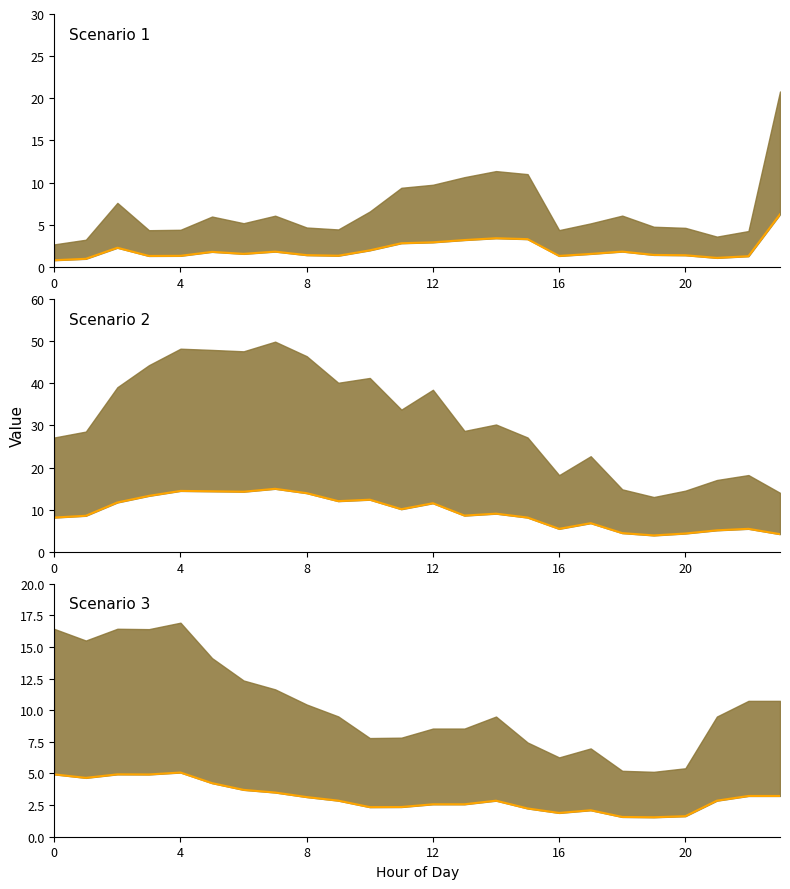

List the series in order of their peak value, highest first.

Scenario 2 lower, Scenario 1 lower, Scenario 3 lower